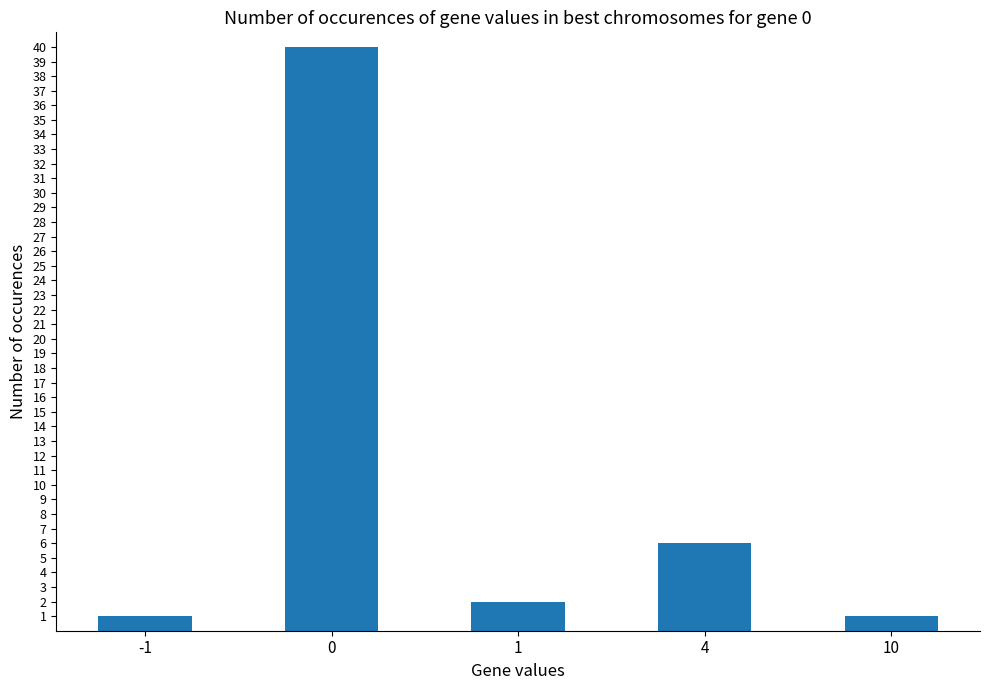

What is the value of the 1st bar from the left?

1